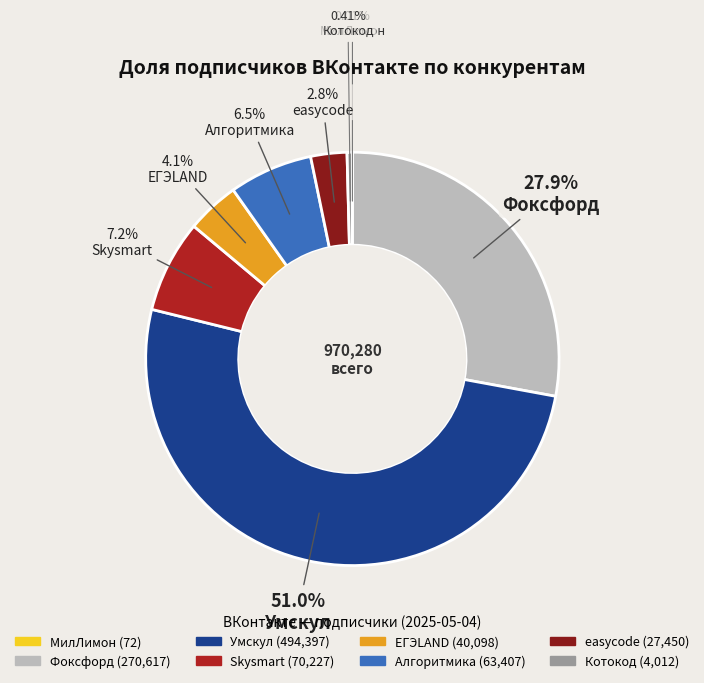

Does Алгоритмика represent more than half of the total?

No